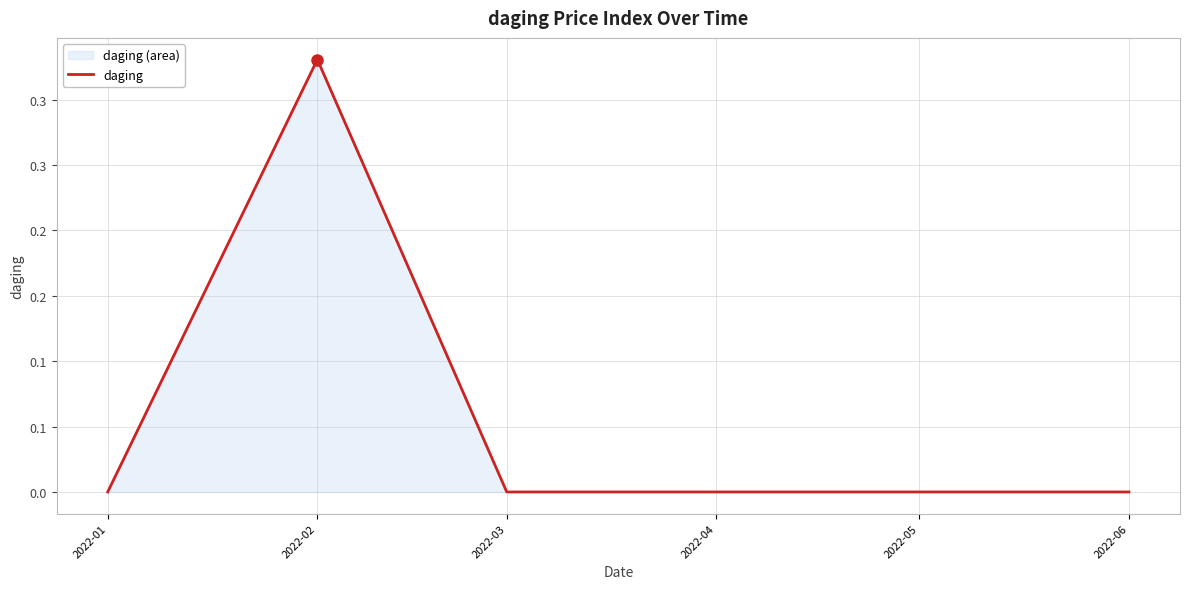

The chart shows a value of 0.0 at 2022-03. True or false?

True